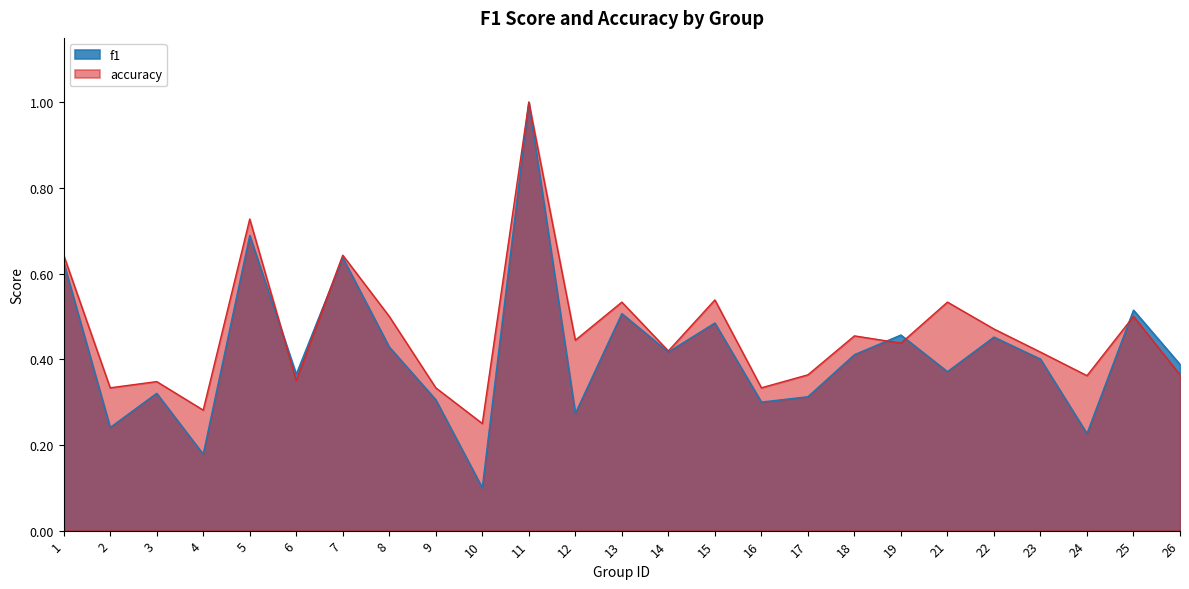

Reading right to left, transcribe all the data shown in this chart.

f1: 26=0.4	25=0.5	24=0.2	23=0.4	22=0.5	21=0.4	19=0.5	18=0.4	17=0.3	16=0.3	15=0.5	14=0.4	13=0.5	12=0.3	11=1.0	10=0.1	9=0.3	8=0.4	7=0.6	6=0.4	5=0.7	4=0.2	3=0.3	2=0.2	1=0.6
accuracy: 26=0.4	25=0.5	24=0.4	23=0.4	22=0.5	21=0.5	19=0.4	18=0.5	17=0.4	16=0.3	15=0.5	14=0.4	13=0.5	12=0.4	11=1.0	10=0.2	9=0.3	8=0.5	7=0.6	6=0.3	5=0.7	4=0.3	3=0.3	2=0.3	1=0.6